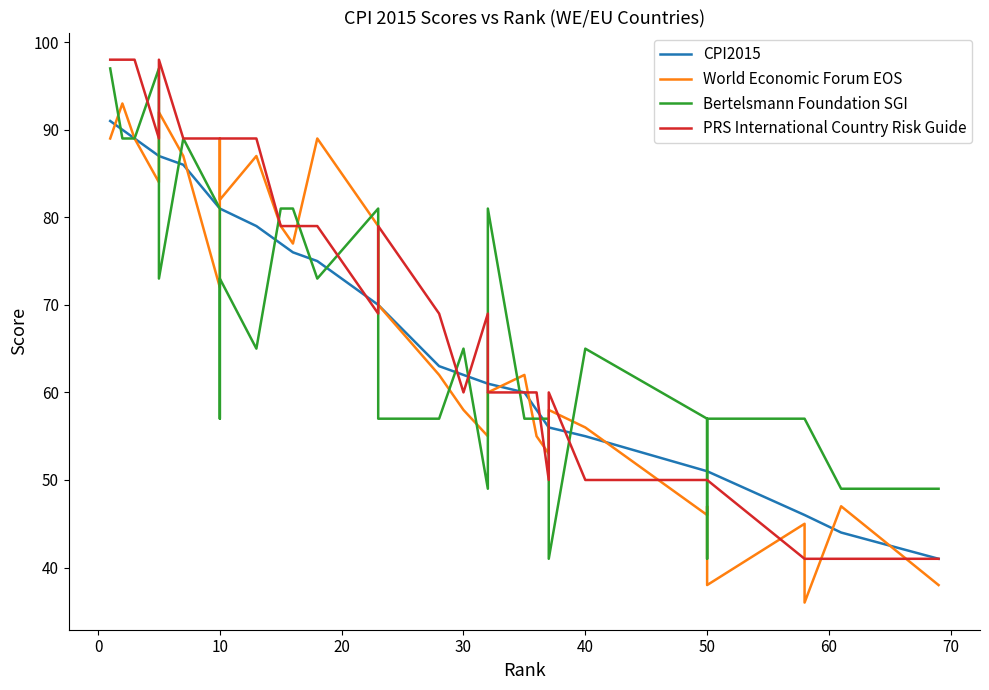

Reading right to left, transcribe all the data shown in this chart.

CPI2015: 41	44	46	46	51	51	51	55	56	56	58	60	61	61	62	63	70	70	75	76	77	79	81	81	81	86	87	87	89	90	91
World Economic Forum EOS: 38	47	36	45	38	47	46	56	58	53	55	62	60	55	58	62	70	79	89	77	79	87	82	89	72	87	92	84	89	93	89
Bertelsmann Foundation SGI: 49	49	57	57	57	41	57	65	41	57	57	57	81	49	65	57	57	81	73	81	81	65	73	57	81	89	73	97	89	89	97
PRS International Country Risk Guide: 41	41	41	41	50	50	50	50	60	50	60	60	60	69	60	69	79	69	79	79	79	89	89	89	89	89	98	89	98	98	98